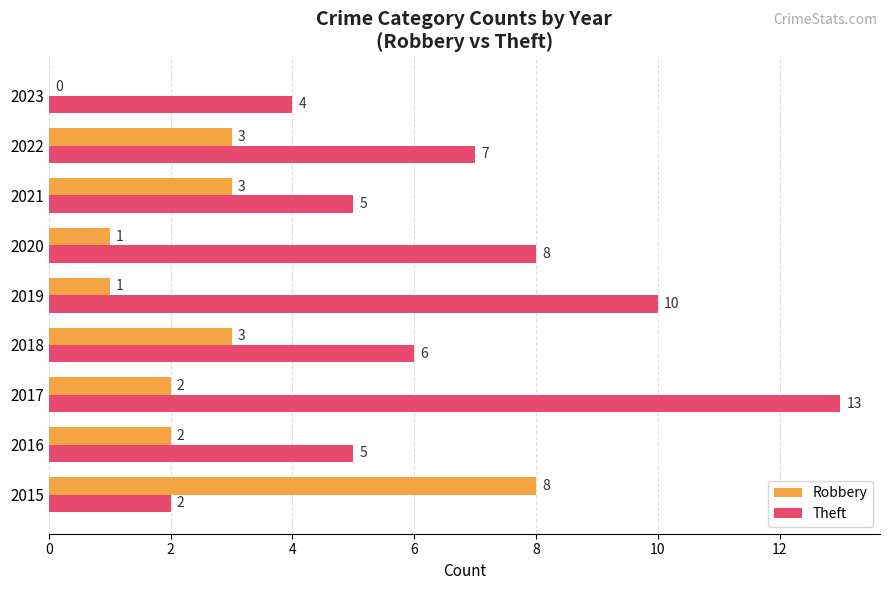

Between 2020 and 2022, which series saw the biggest shift?

Robbery